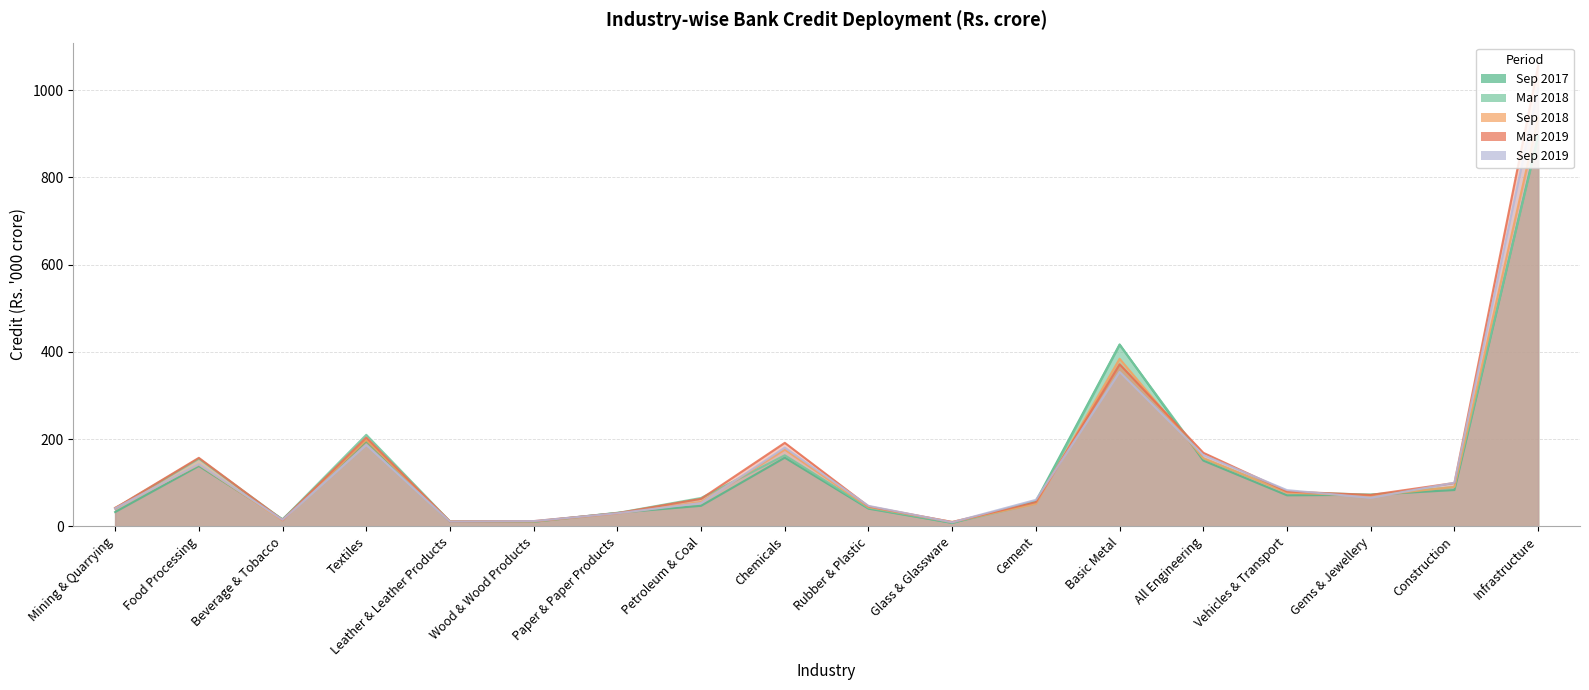

Where does the Mar 2018 series first go above 72?

Food Processing